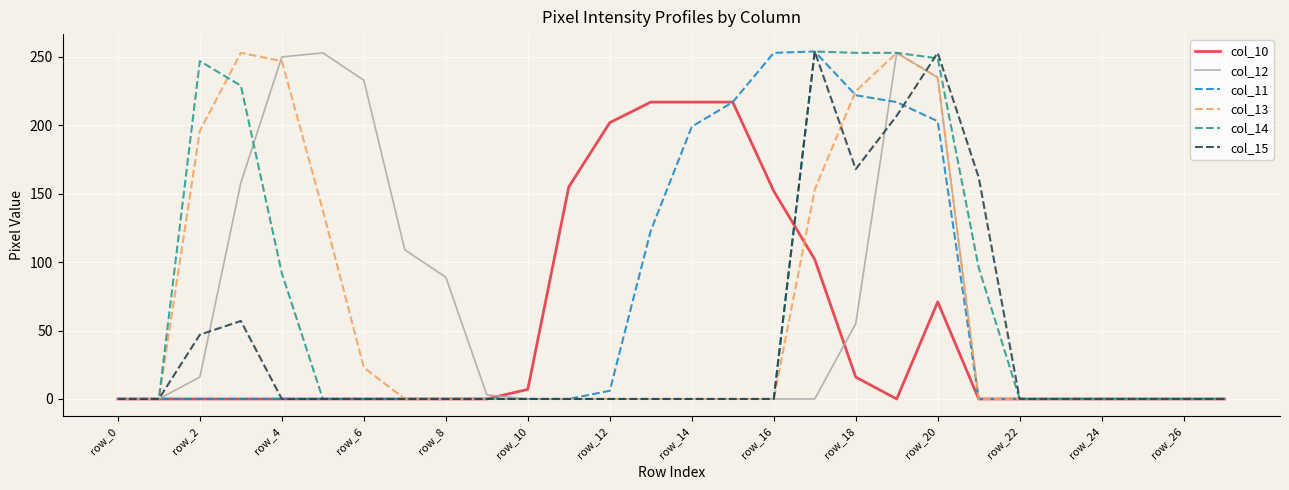

What is the greatest value displayed?

254